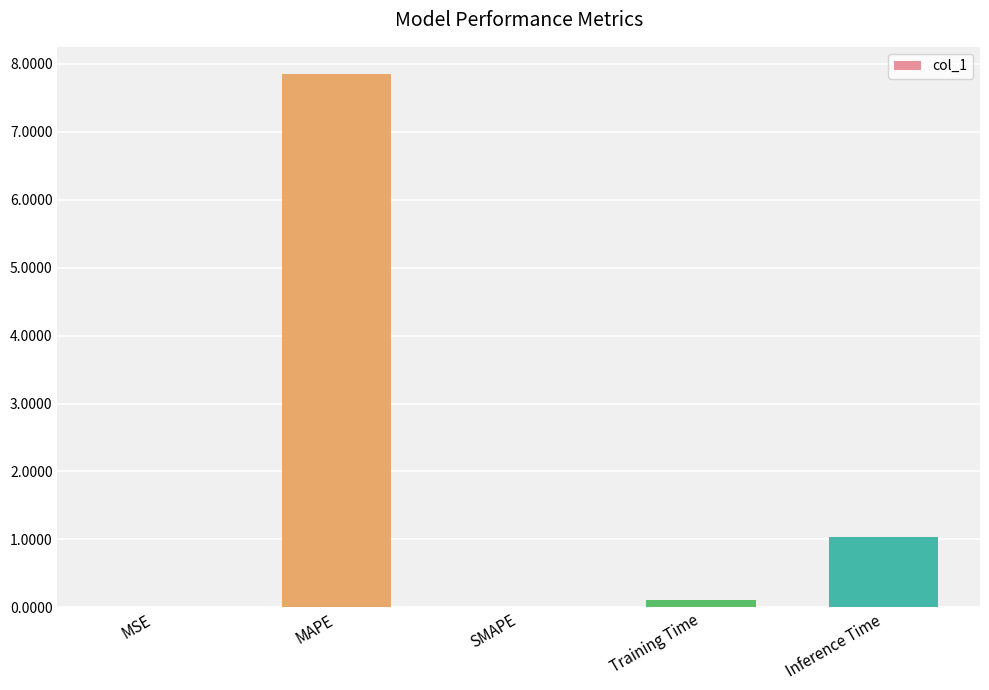

Is it true that the value at Training Time is 0.1?

True